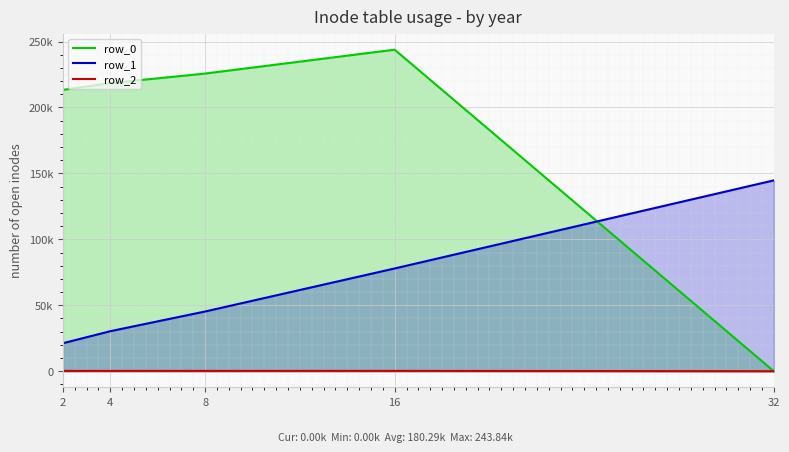

Which series has the largest total across all categories?

row_0